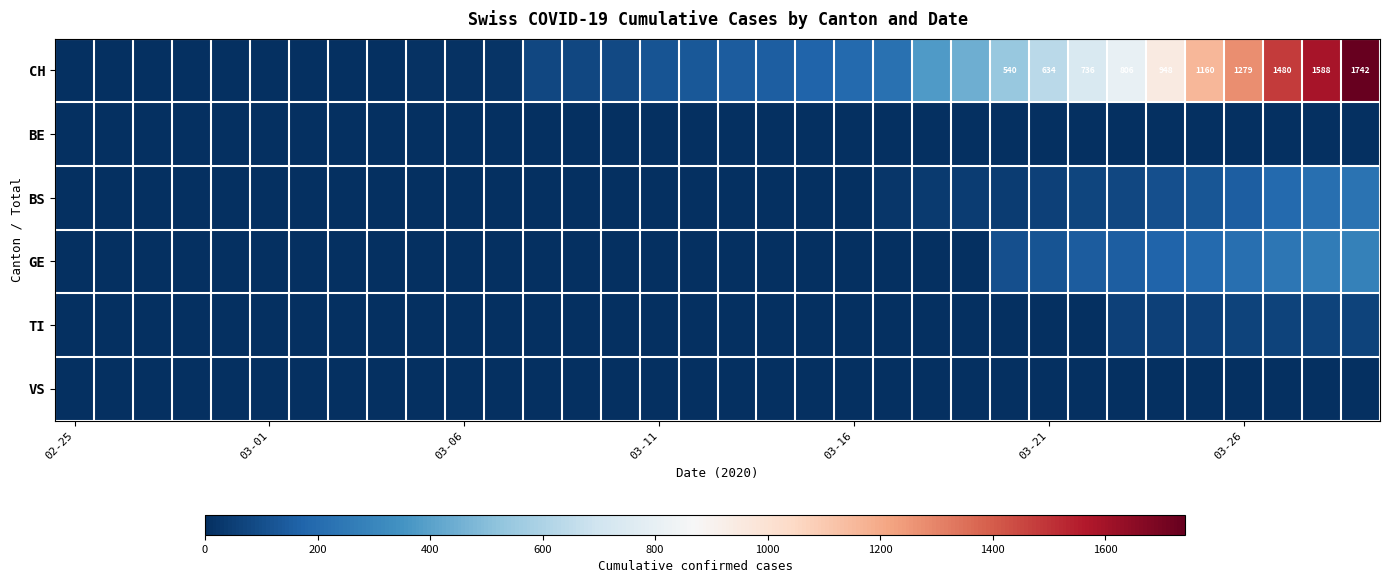

What is the total value across all series at 19?

172